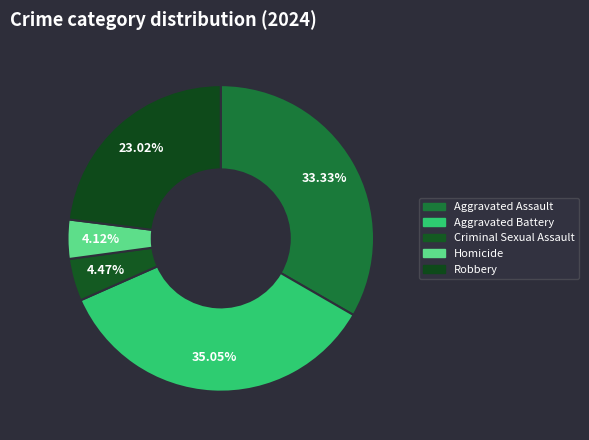

What is the change in value from Aggravated Battery to Criminal Sexual Assault?

-89